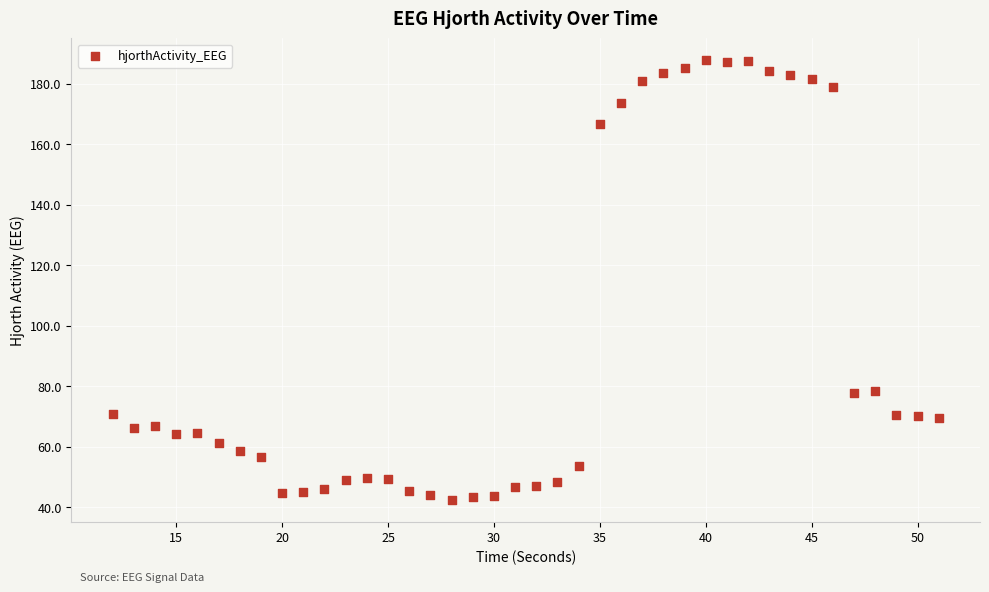

What is the range of X values (max minus min)?

39.0